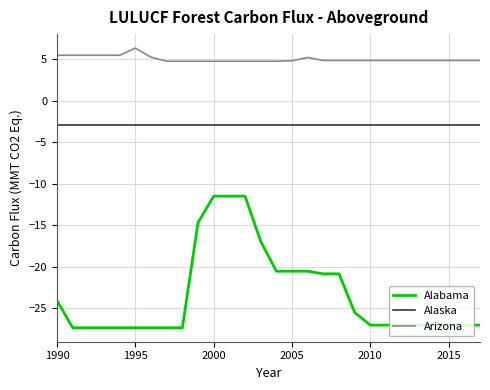

True or false: Alabama and Arizona cross at least once.

False